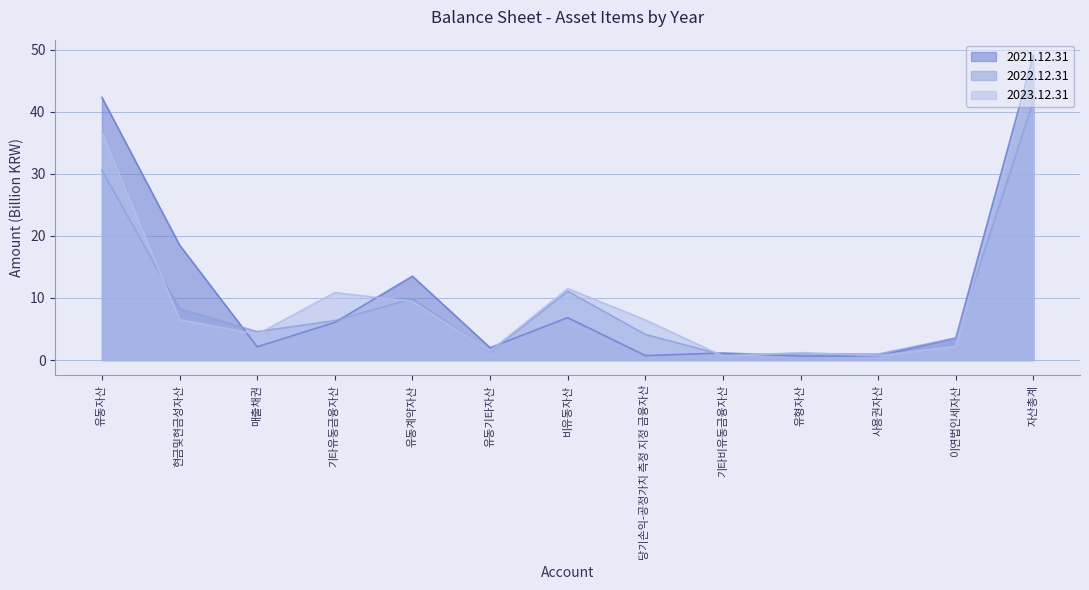

What position from the right is 유동자산?

13